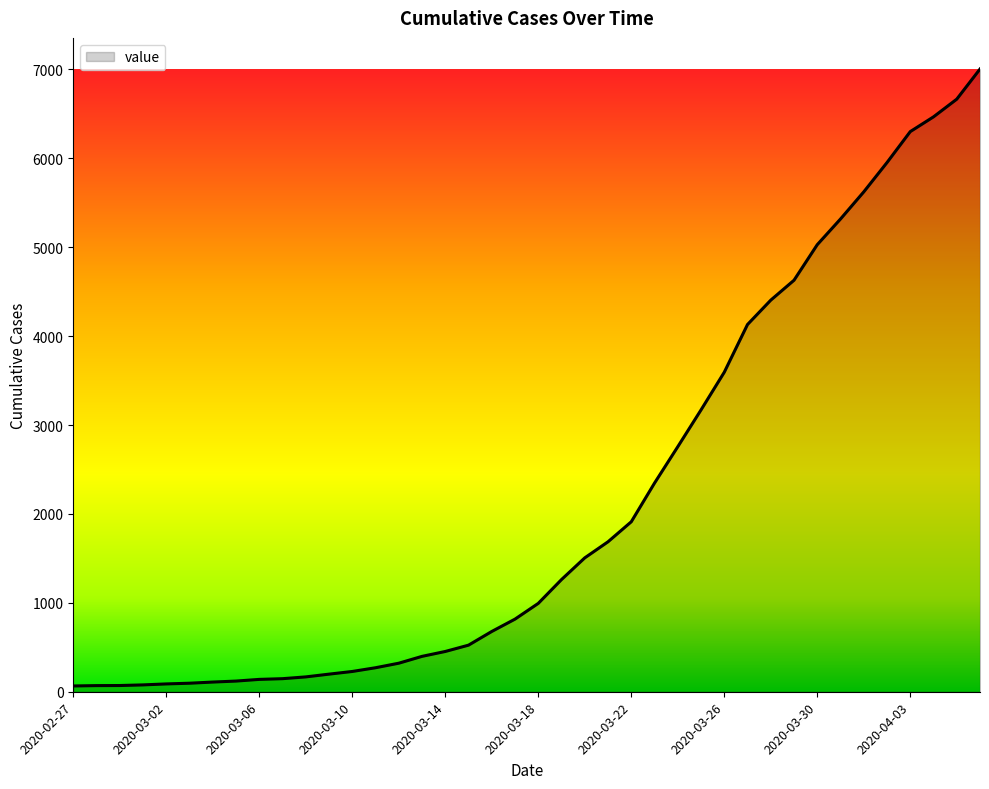

What is the difference between the maximum and minimum values?

6940